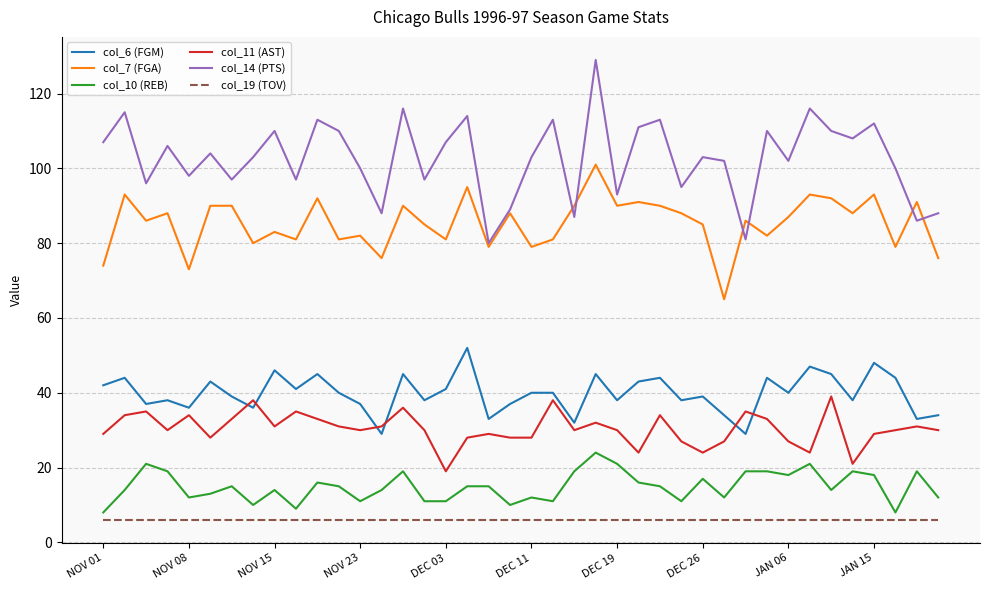

Which series has the largest range (max minus min)?

col_14 (PTS)